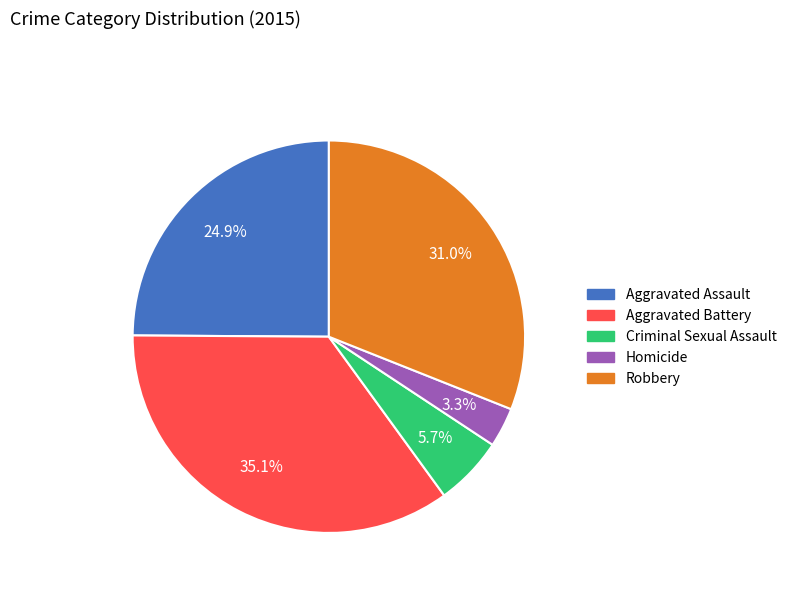

Which slice is the largest?

Aggravated Battery